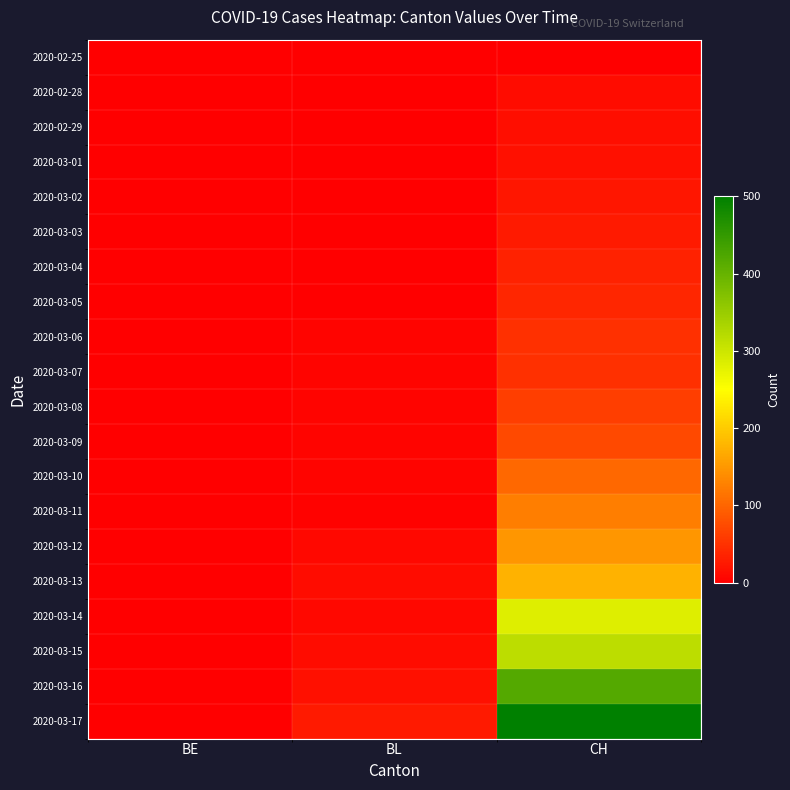

Which series has the largest total across all categories?

2020-03-17